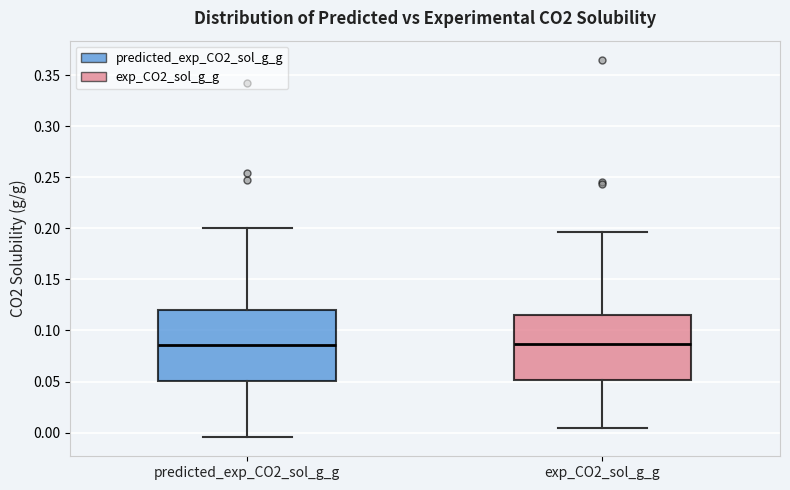

Reading left to right, read every box against the y-axis: the position of its median line, the range the box covers, and the ends of its whiskers. The values are not printed on the chart, so give them approximately, as read against the axis.

predicted_exp_CO2_sol_g_g: median 0.085, box 0.050 to 0.120, whiskers -0.005 to 0.200
exp_CO2_sol_g_g: median 0.085, box 0.050 to 0.115, whiskers 0.005 to 0.195